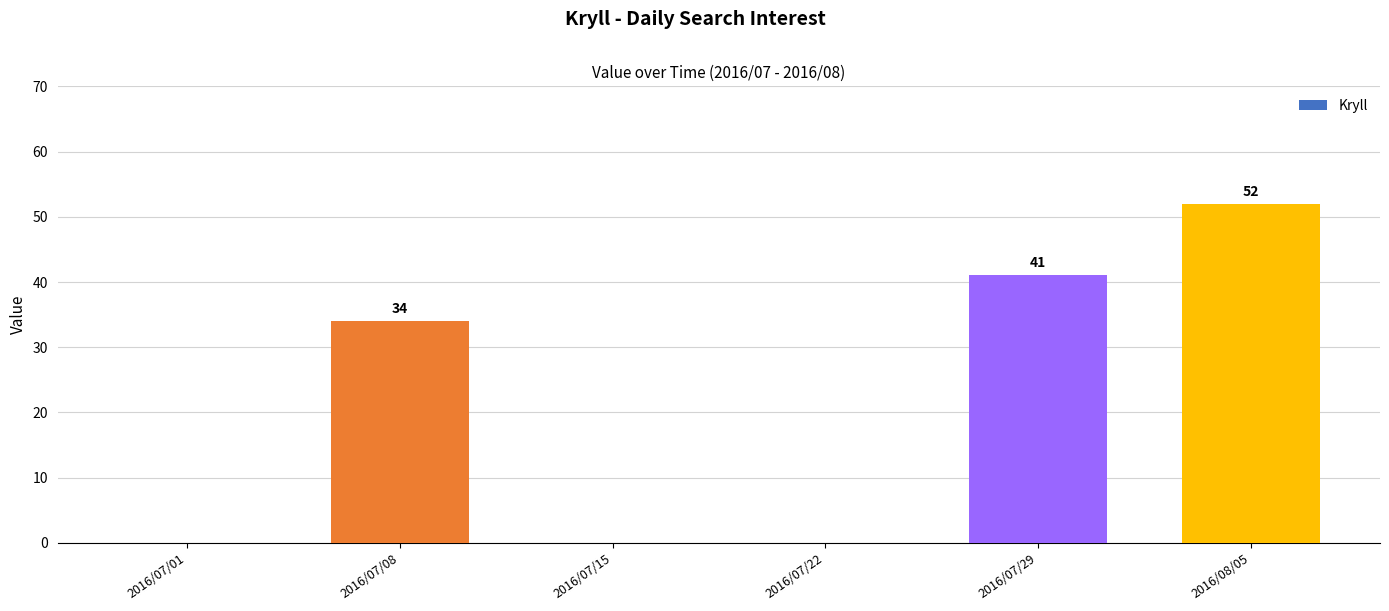

What is the change in value from 2016/07/08 to 2016/07/29?

+7